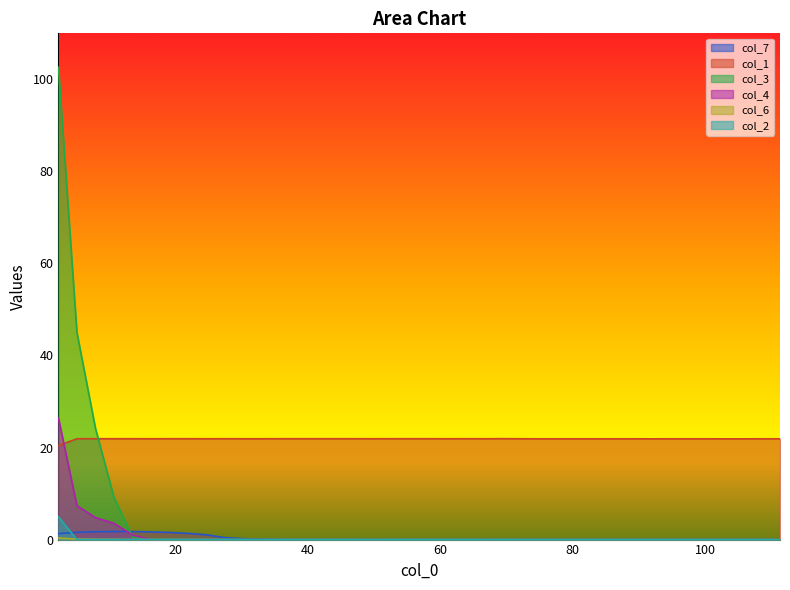

Rank the series by their maximum value, from highest to lowest.

col_3, col_4, col_1, col_2, col_7, col_6